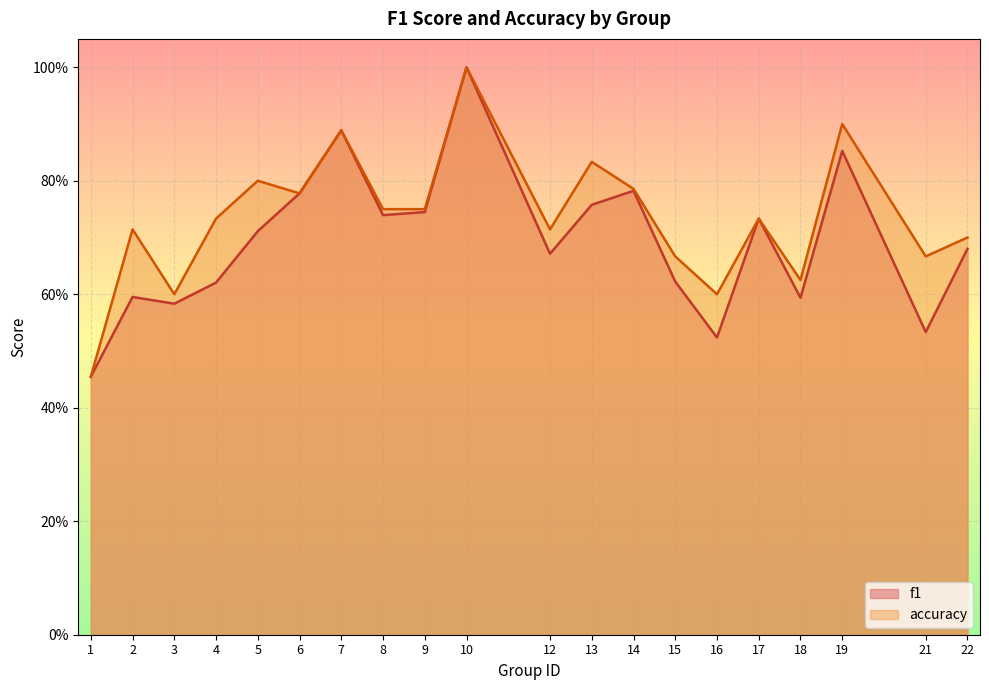

Between 9 and 14, which series saw the biggest shift?

f1